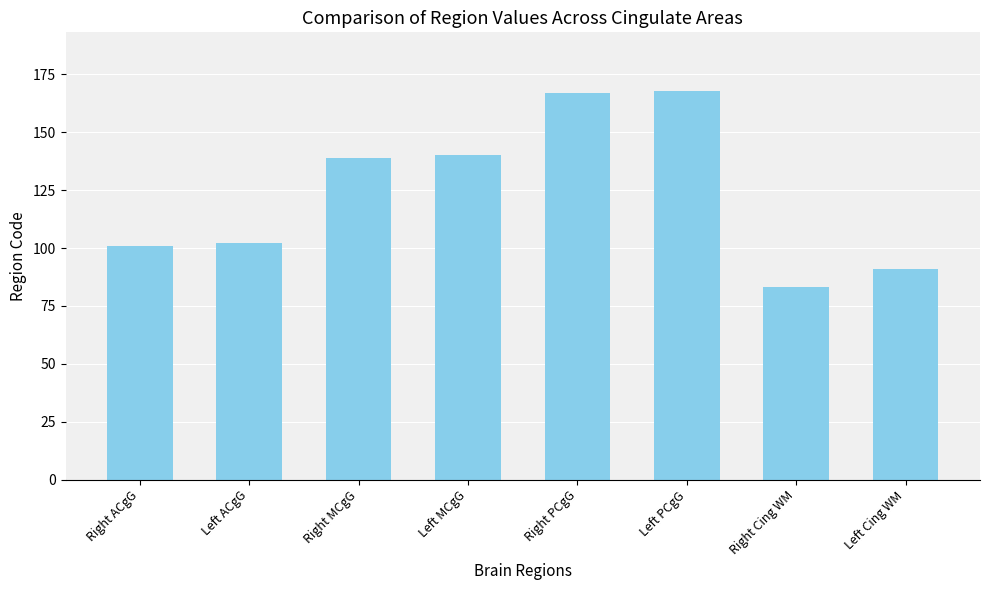

Does the chart contain stacked bars?

No